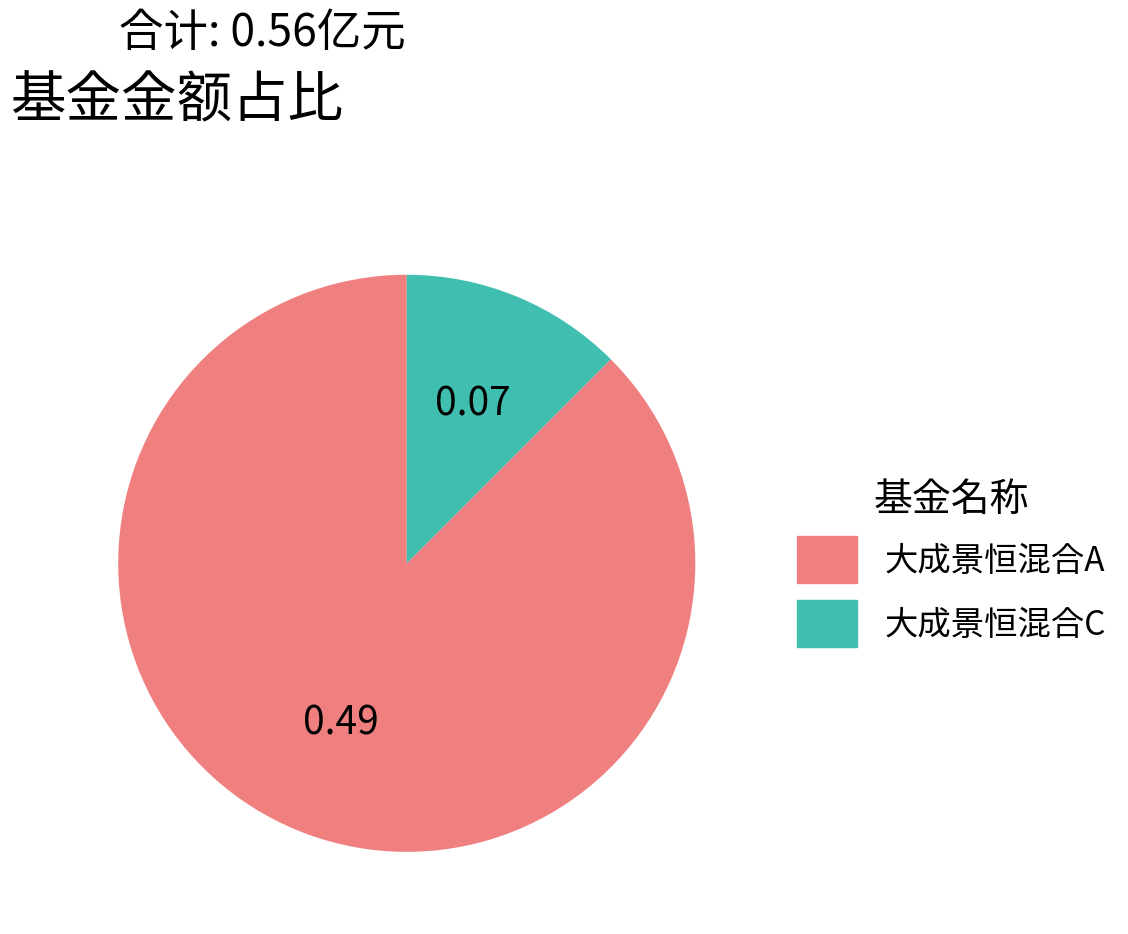

What is the largest slice in the pie chart?

大成景恒混合A